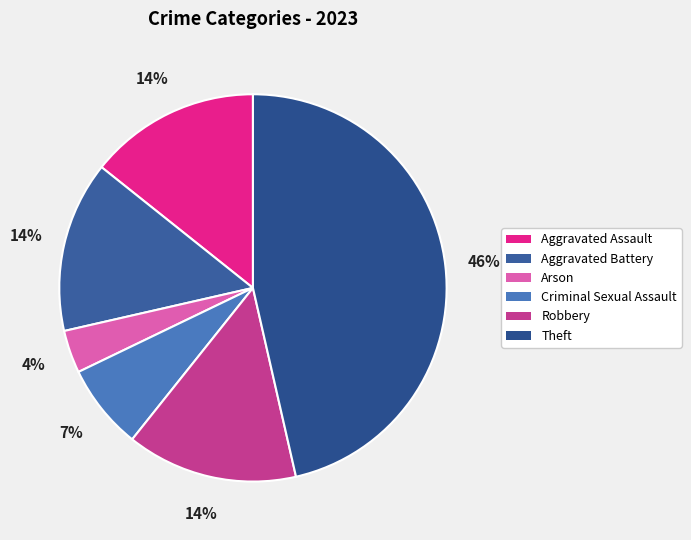

To the nearest percent, what is the average slice percentage?

17%